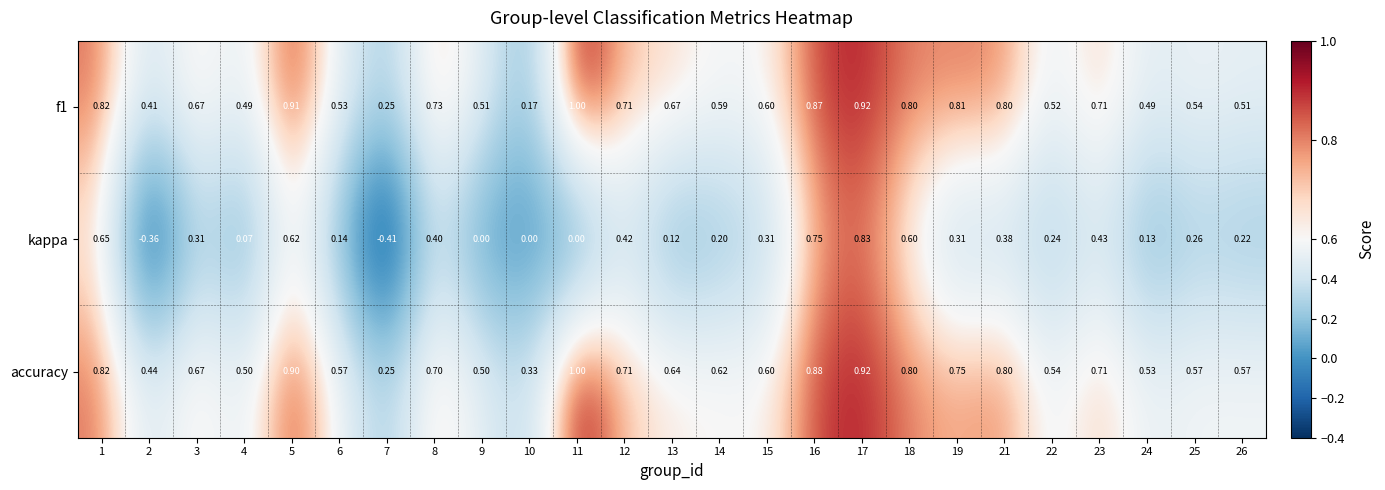

Which series changed the most between 5 and 9?

kappa